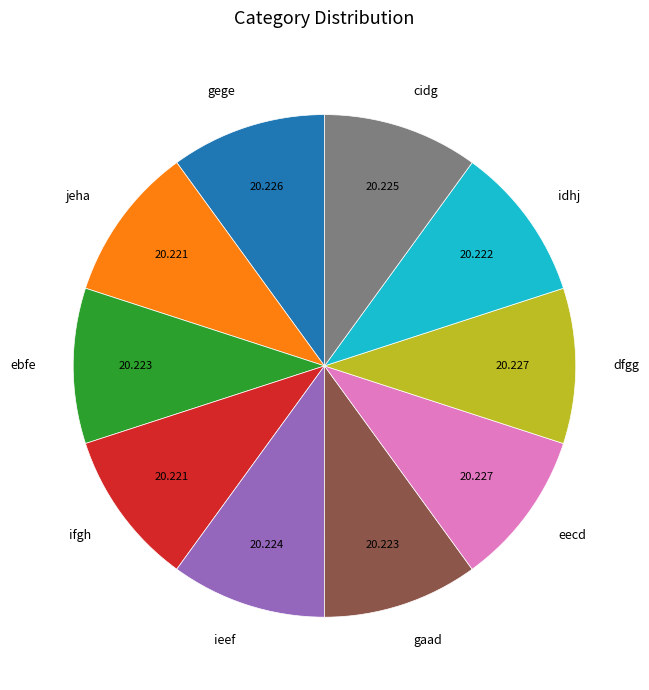

Do ebfe and cidg together represent more than half of the pie?

No